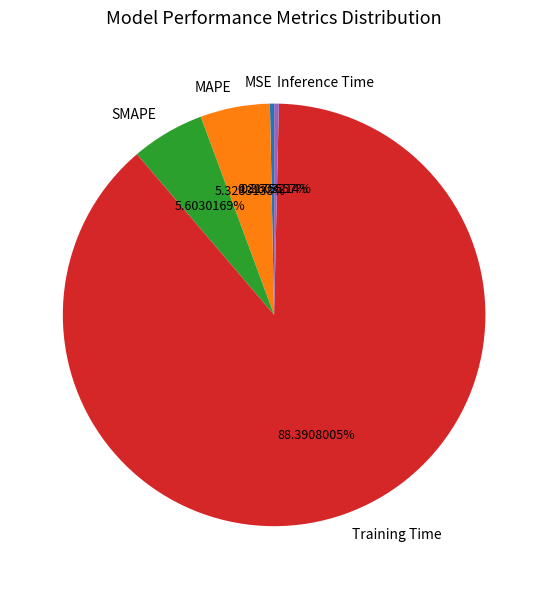

To the nearest percent, what is the average slice percentage?

20%